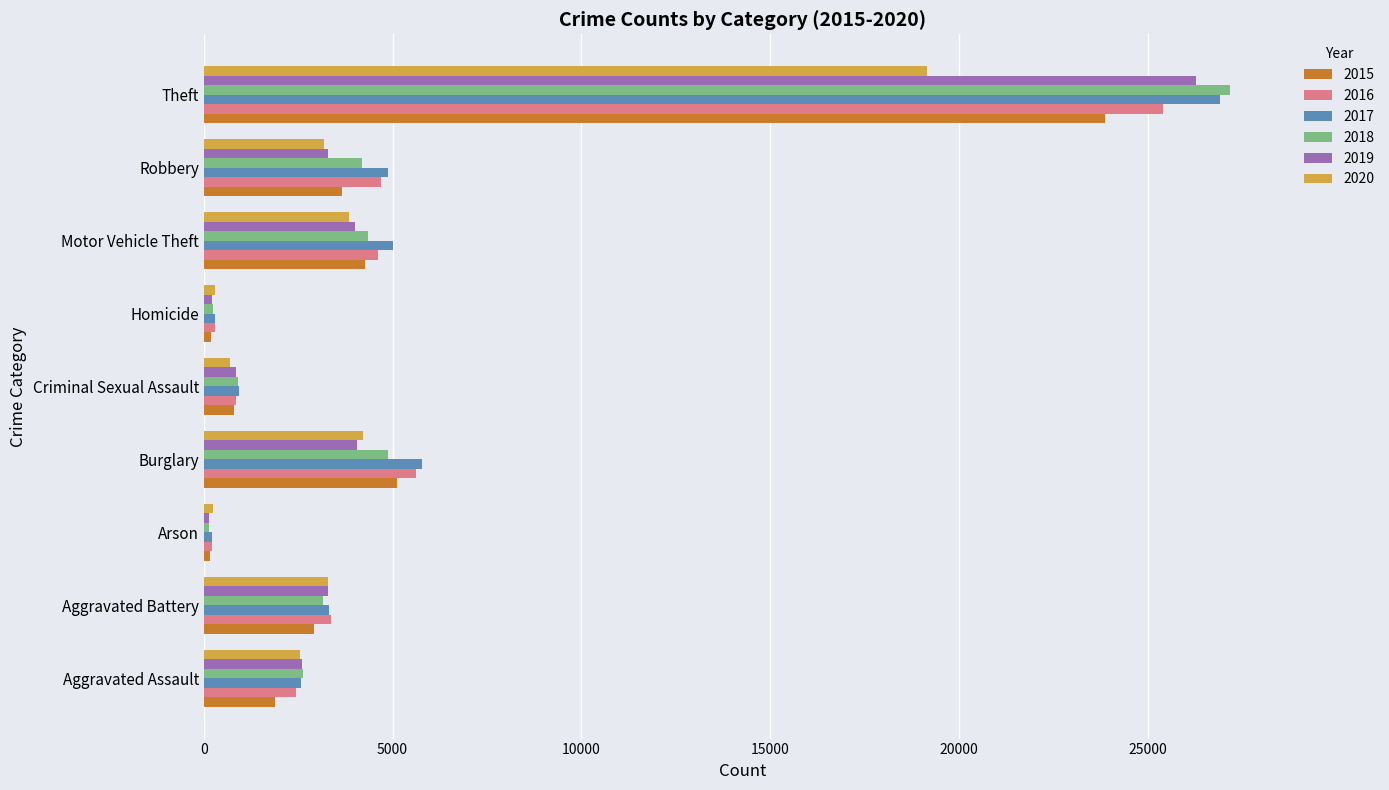

Rank the series by their maximum value, from highest to lowest.

2018, 2017, 2019, 2016, 2015, 2020